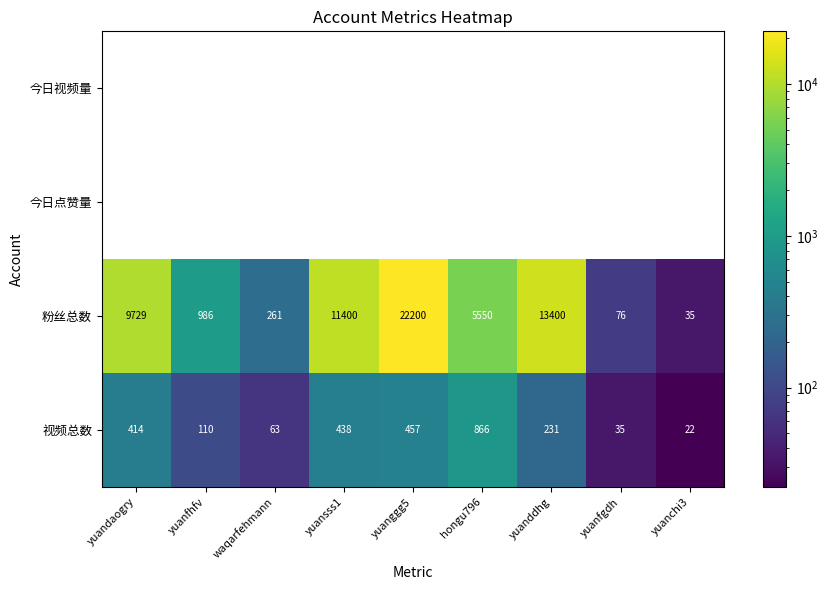

Which category has the highest value across all series?

yuanggg5